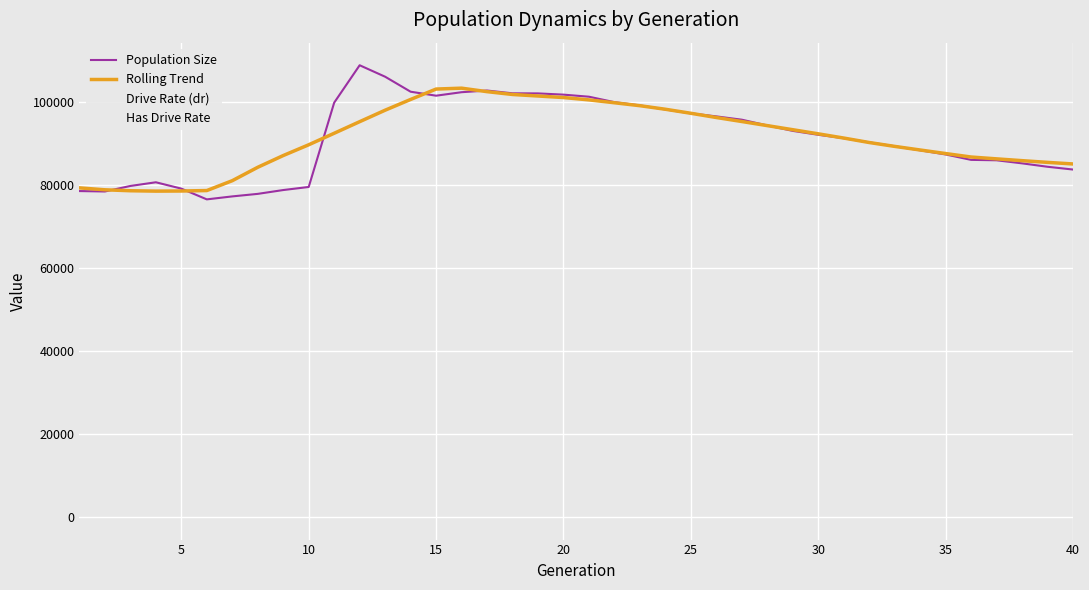

Is this an area chart (filled region under the line)?

No